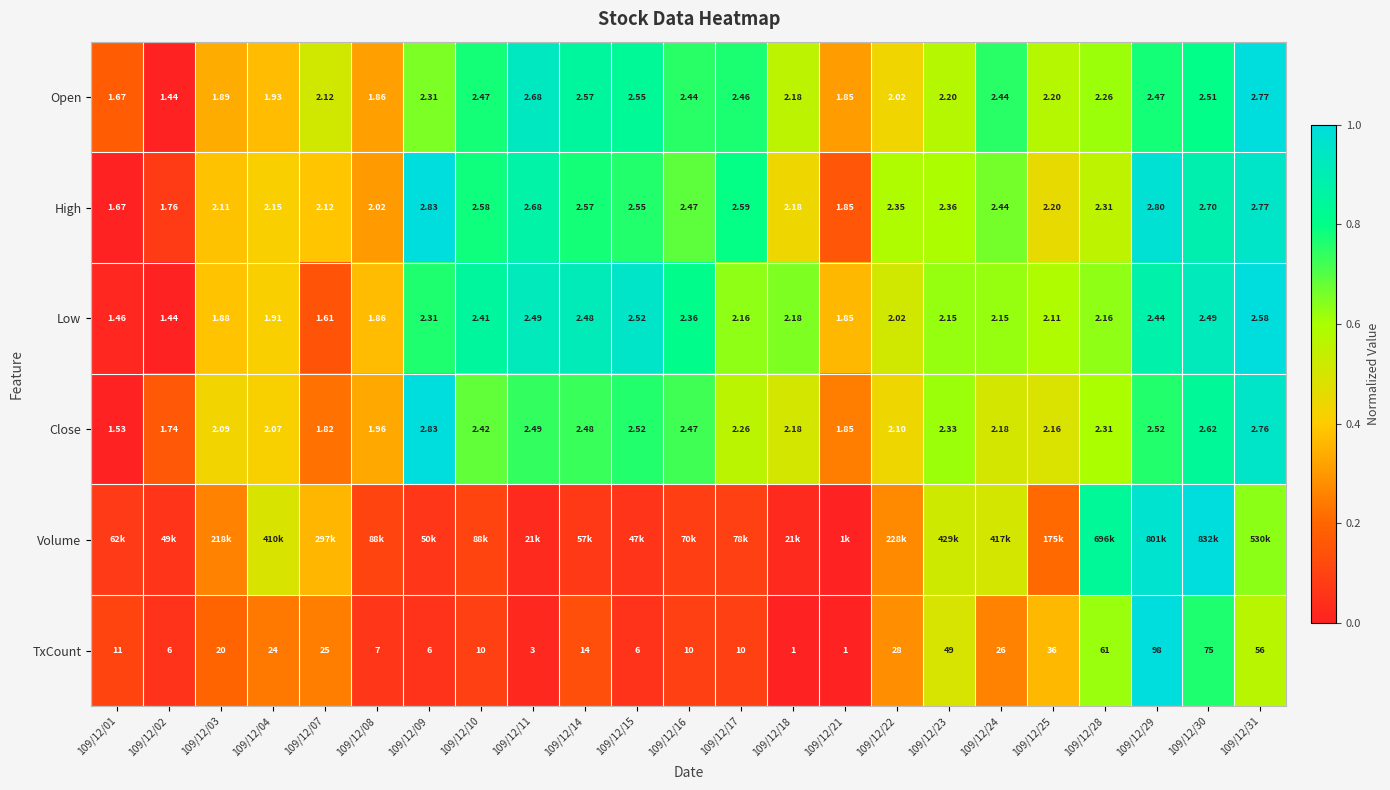

List the labels in order of Open value, smallest first.

109/12/02, 109/12/01, 109/12/21, 109/12/08, 109/12/03, 109/12/04, 109/12/22, 109/12/07, 109/12/18, 109/12/23, 109/12/25, 109/12/28, 109/12/09, 109/12/16, 109/12/24, 109/12/17, 109/12/10, 109/12/29, 109/12/30, 109/12/15, 109/12/14, 109/12/11, 109/12/31